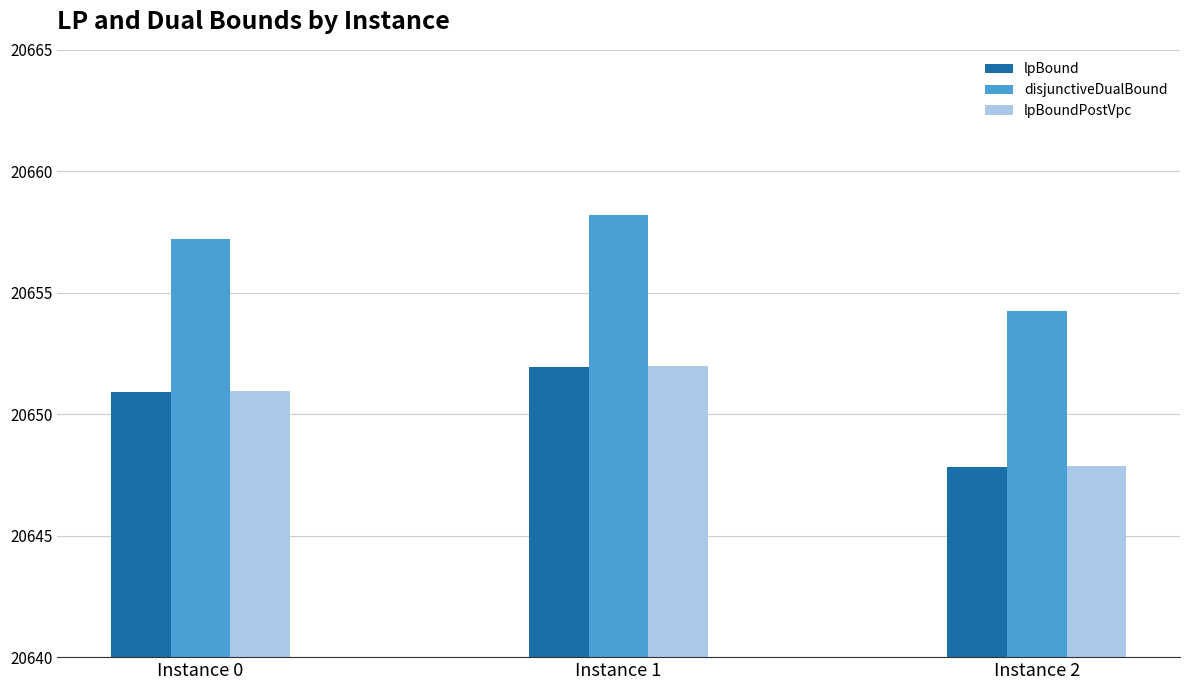

Reading left to right, list all the values displayed in this chart.

lpBound: Instance 0=20650.9	Instance 1=20651.9	Instance 2=20647.8
disjunctiveDualBound: Instance 0=20657.2	Instance 1=20658.2	Instance 2=20654.2
lpBoundPostVpc: Instance 0=20650.9	Instance 1=20652.0	Instance 2=20647.9